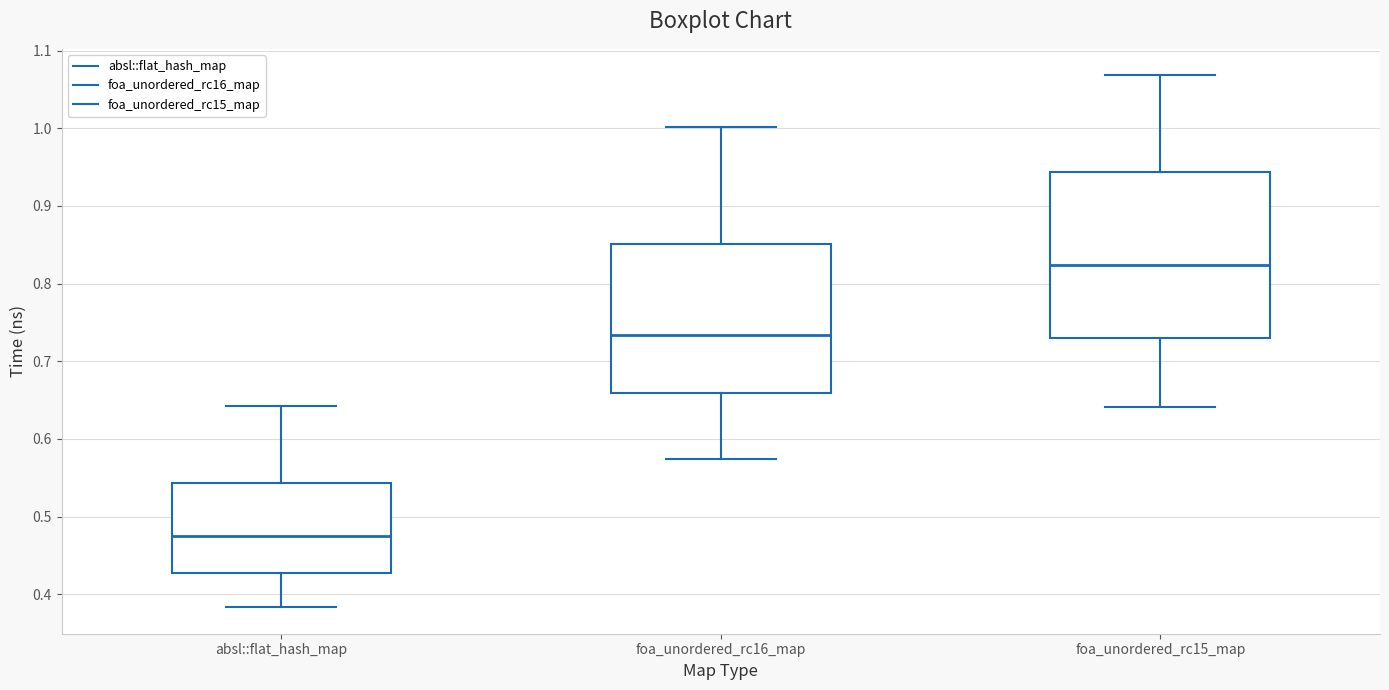

Reading left to right, read every box against the y-axis: the position of its median line, the range the box covers, and the ends of its whiskers. The values are not printed on the chart, so give them approximately, as read against the axis.

absl::flat_hash_map: median 0.48, box 0.43 to 0.54, whiskers 0.38 to 0.64
foa_unordered_rc16_map: median 0.73, box 0.66 to 0.85, whiskers 0.57 to 1.00
foa_unordered_rc15_map: median 0.82, box 0.73 to 0.94, whiskers 0.64 to 1.07